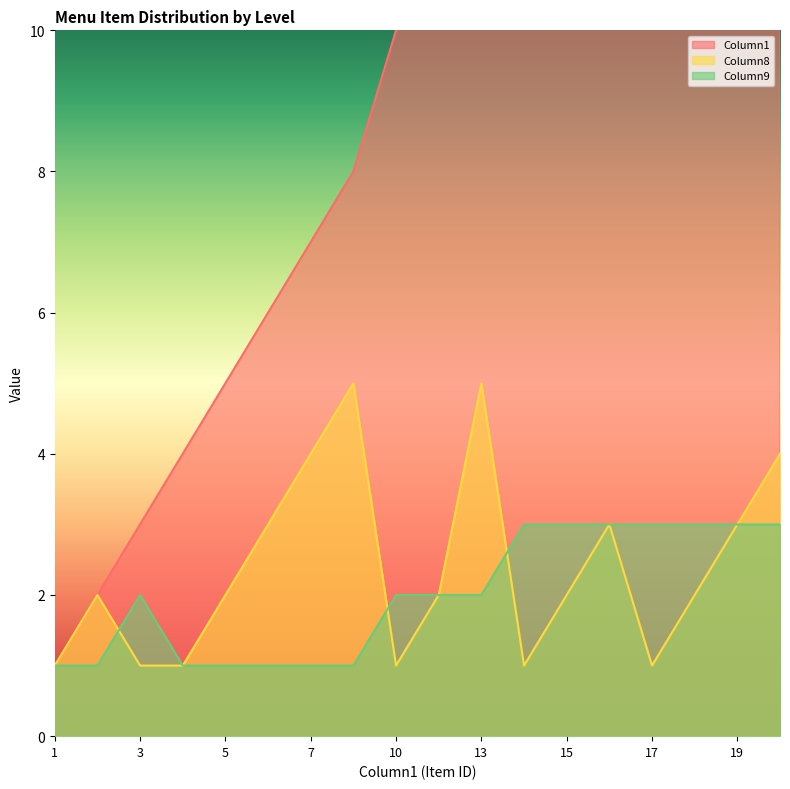

What is the total value across all series at 18?

23